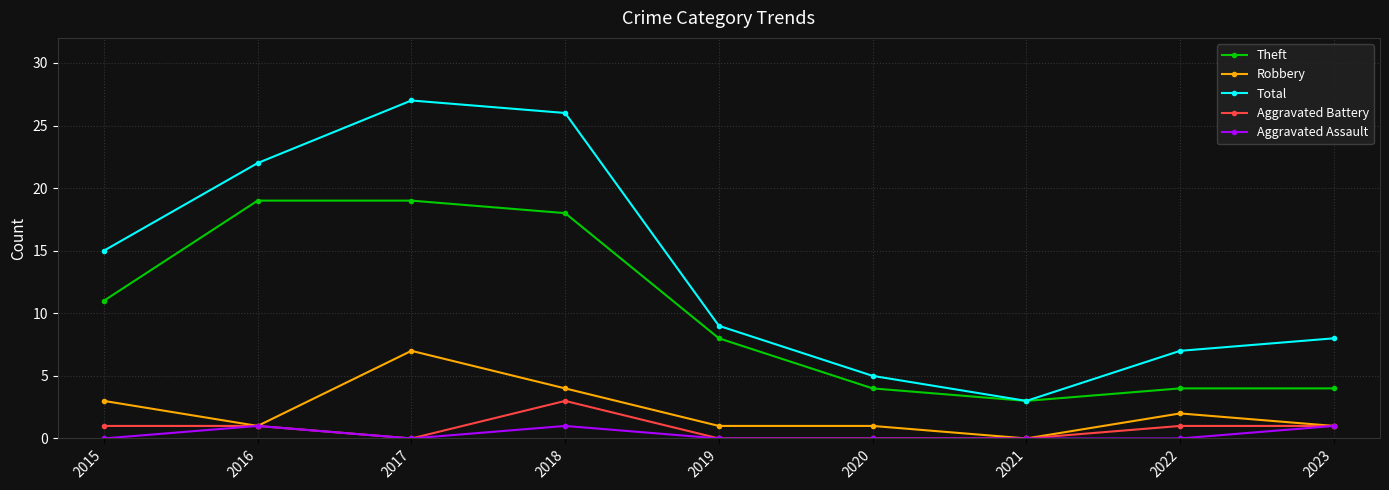

Which series has the largest total across all categories?

Total